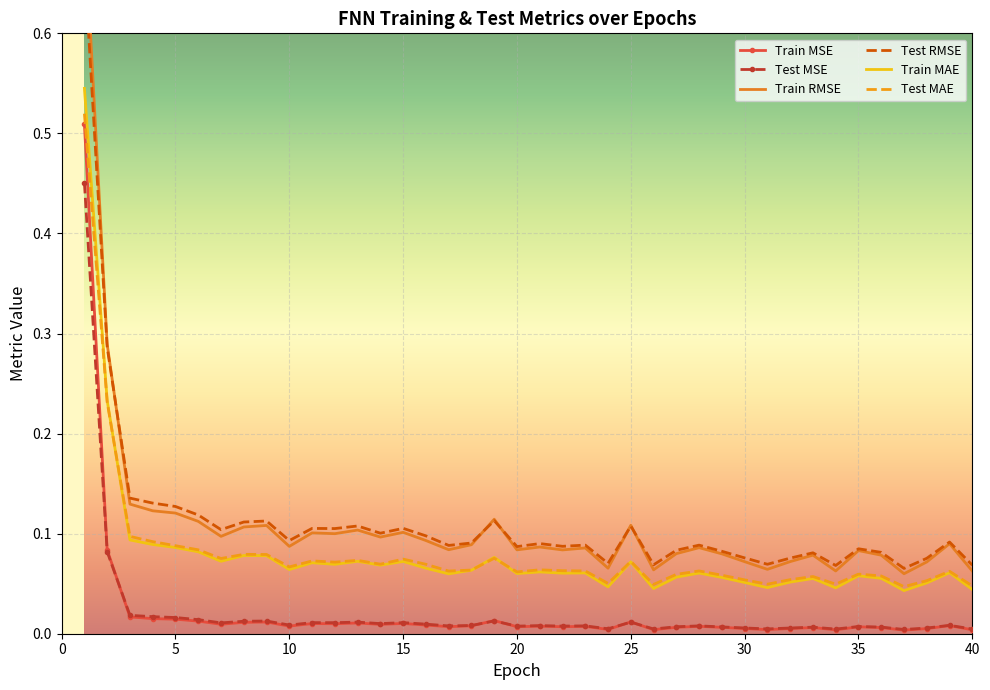

What is the sum of all Train MAE values?

3.2